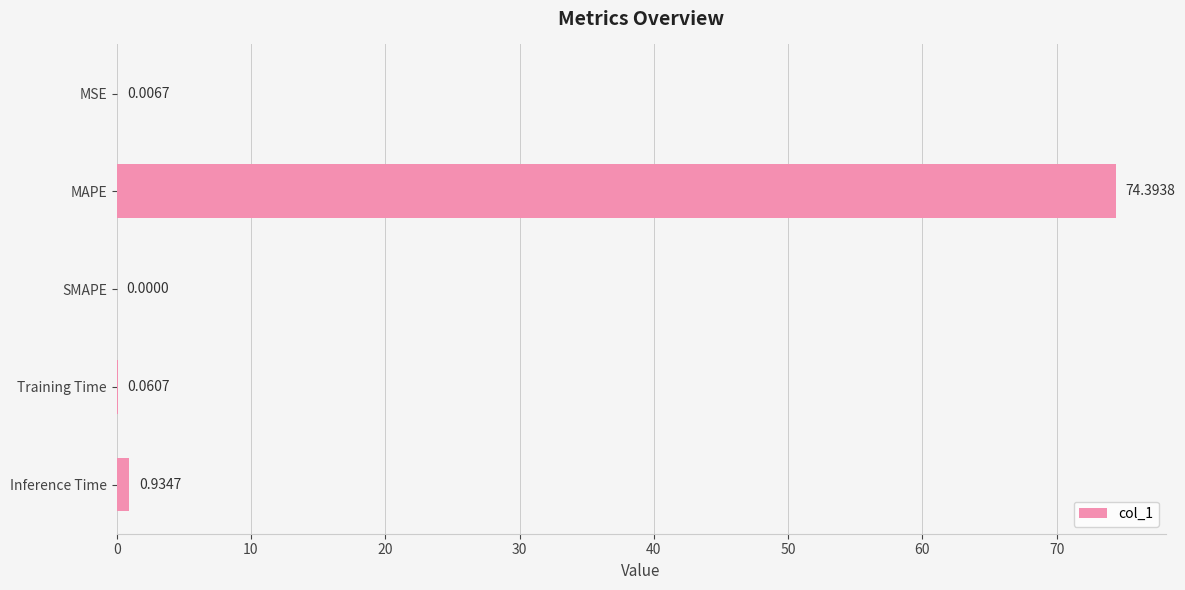

What is the sum of all values?

75.4